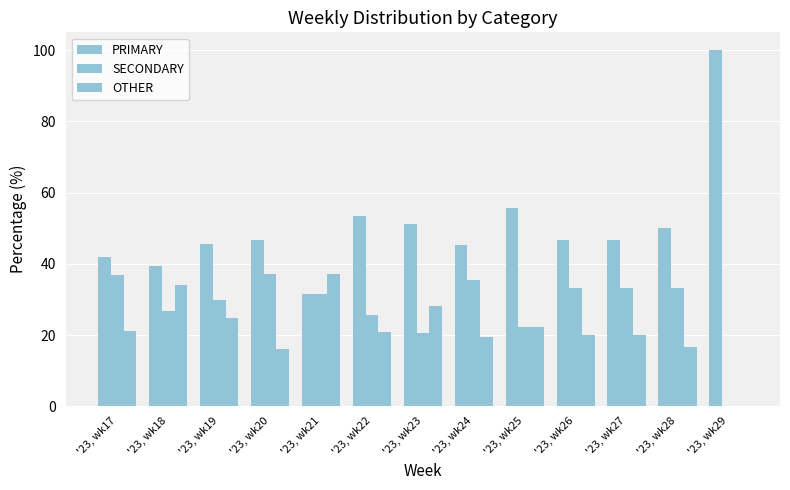

How many data points does each series have?

13